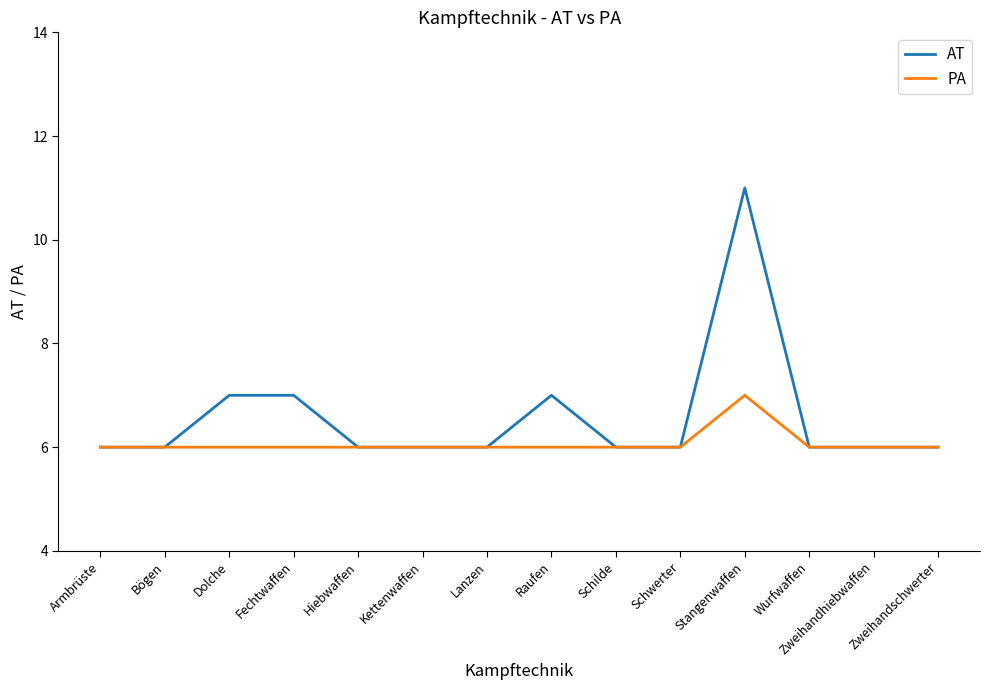

What is the approximate value of PA at Dolche?

6